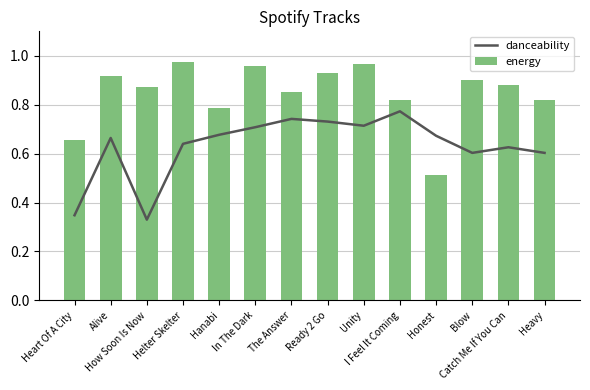

True or false: energy has a value of 0.3 at Catch Me If You Can.

False